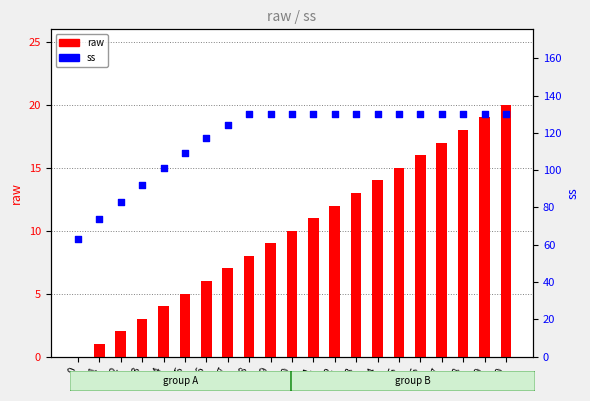

At which category is the sum across all series the highest?

20